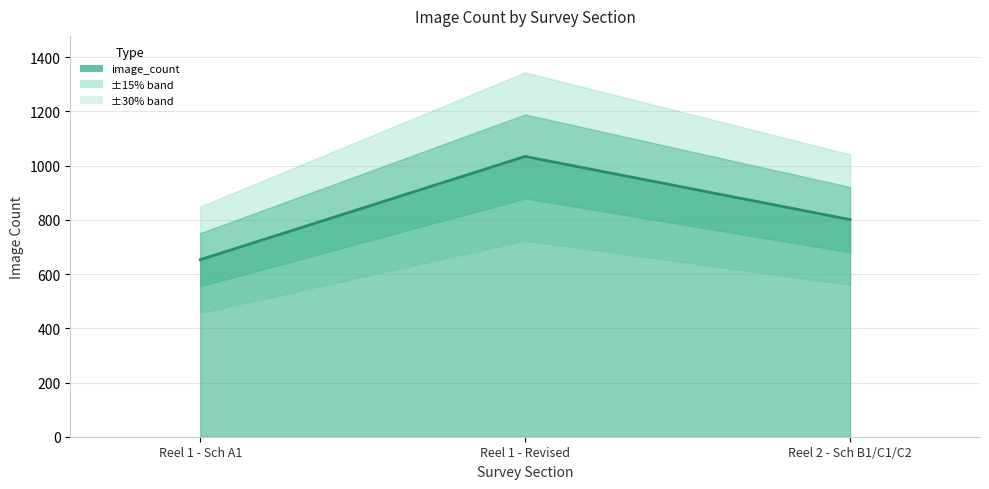

What is the label of the 1st point from the right?

Reel 2 - Sch B1/C1/C2